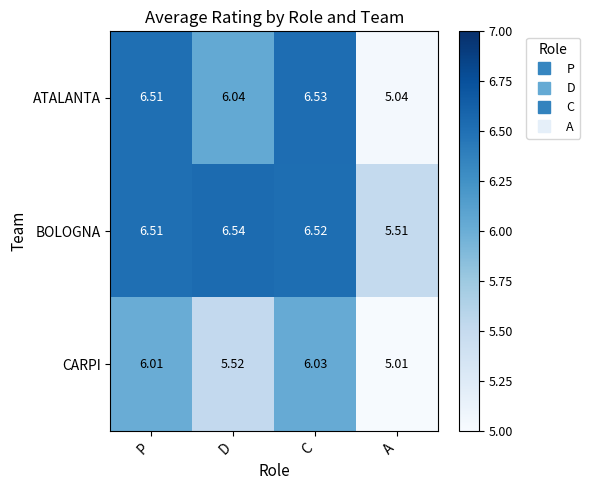

At which label does CARPI reach its peak?

C